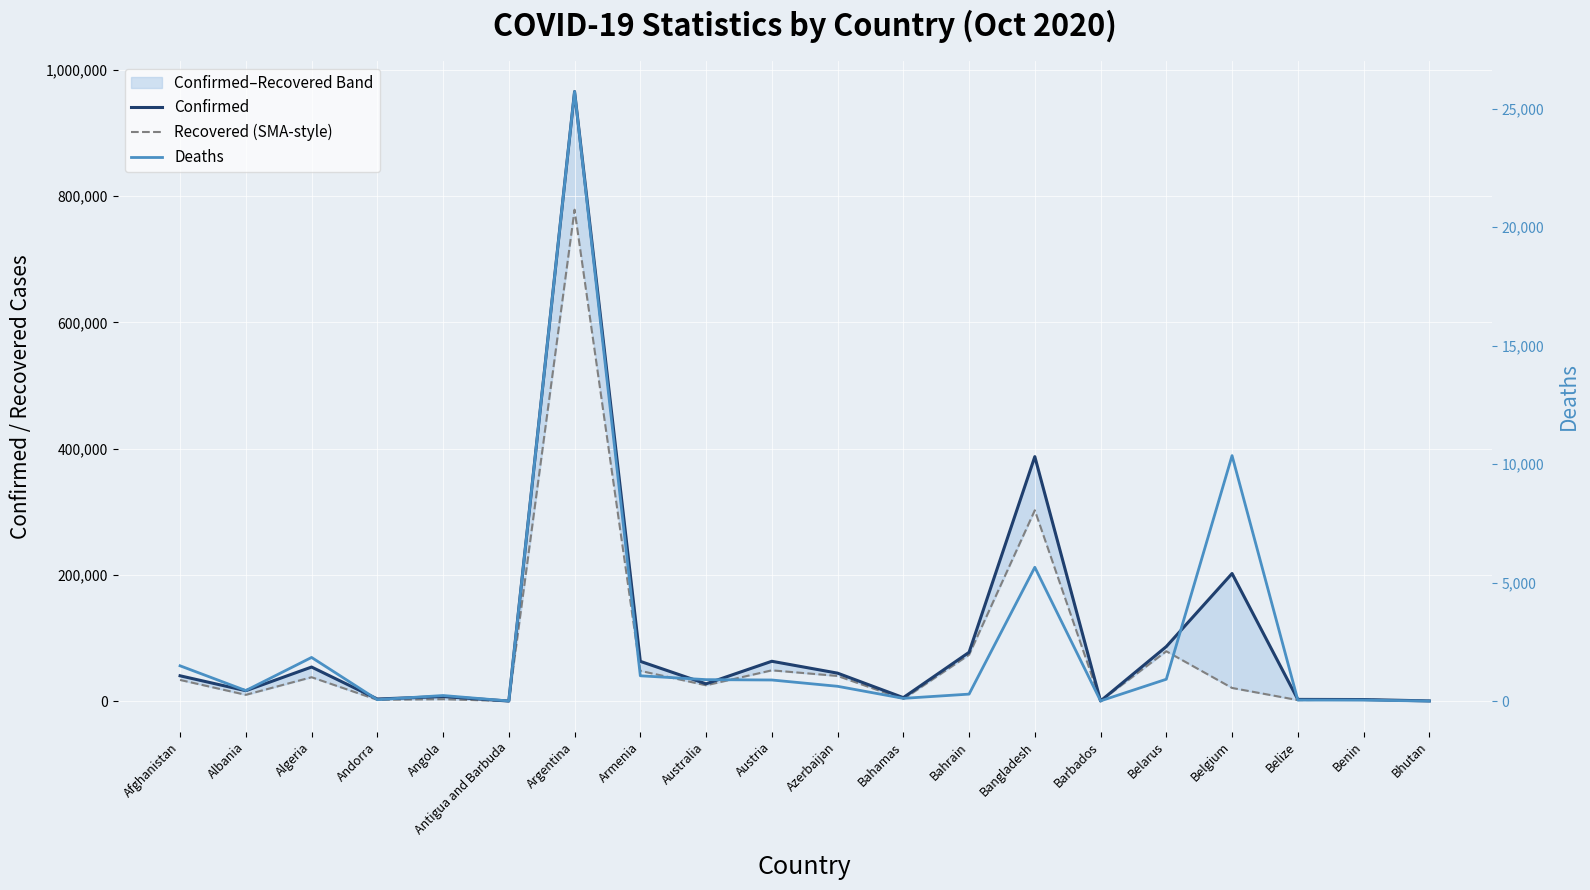

True or false: Deaths and Recovered (SMA-style) cross at least once.

False